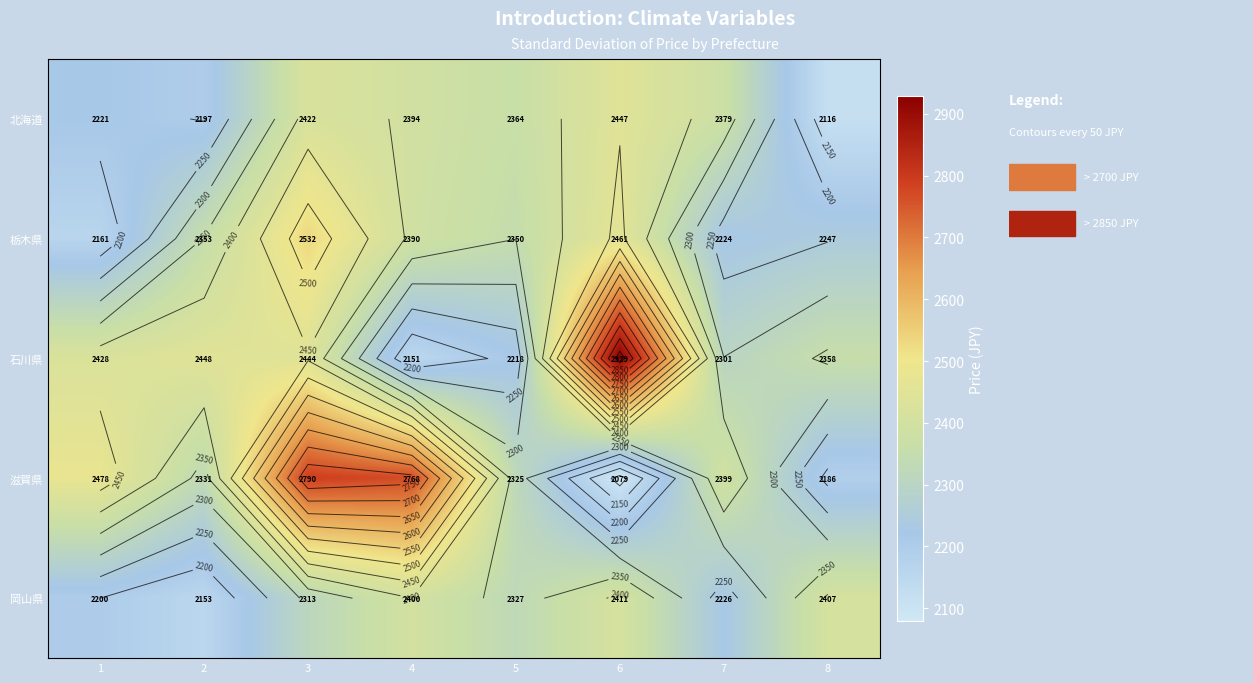

What is the approximate value of 岡山県 at 6?

2410.7